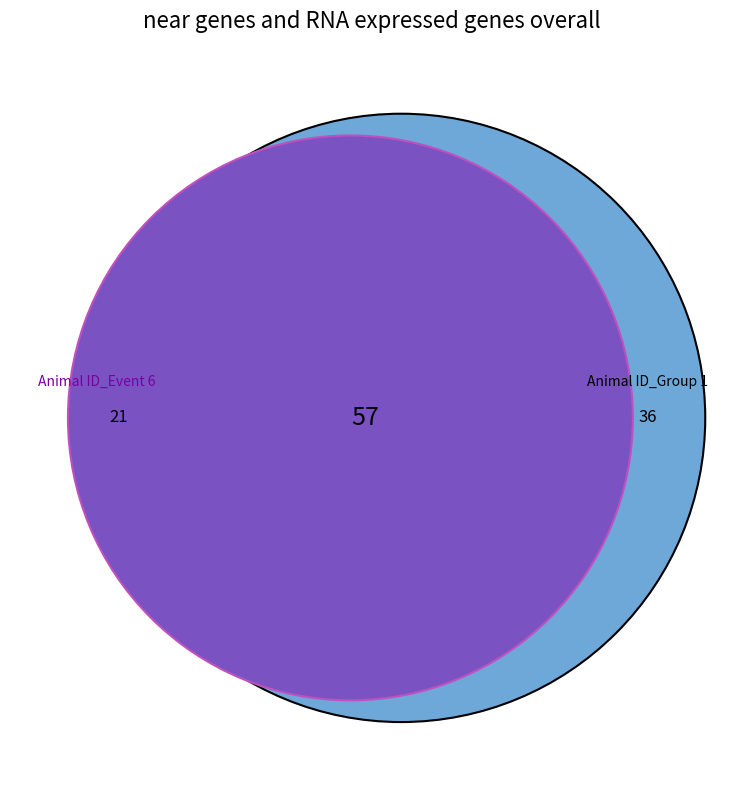

Count the number of slices in the pie.

2